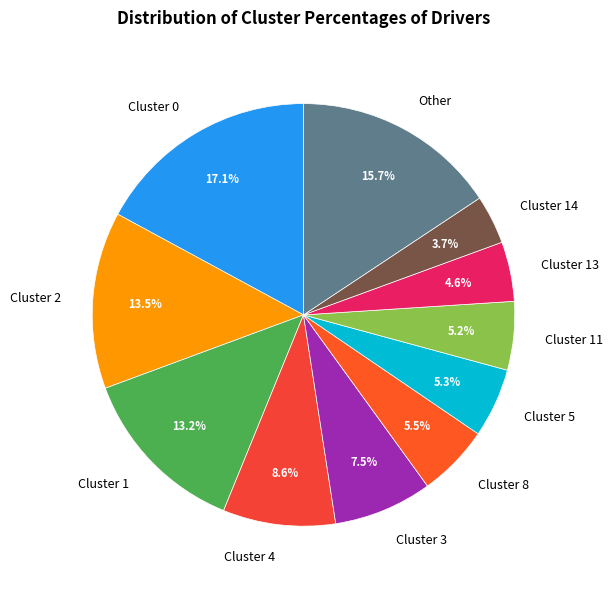

What is the smallest slice in the pie chart?

Cluster 14